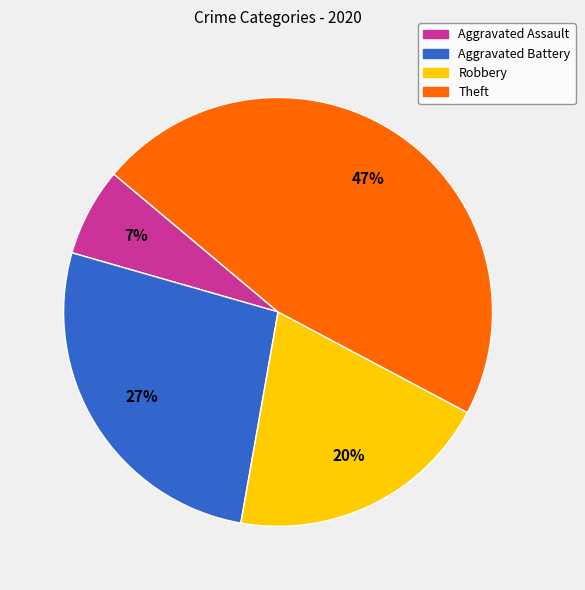

Which has a higher value, Aggravated Assault or Theft?

Theft